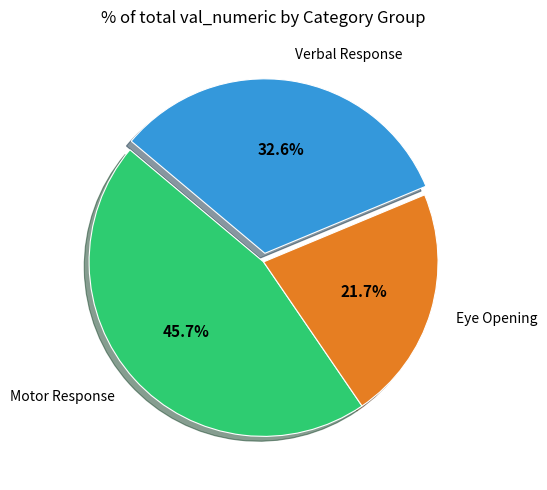

Is the sum of Verbal Response and Eye Opening greater than half?

Yes